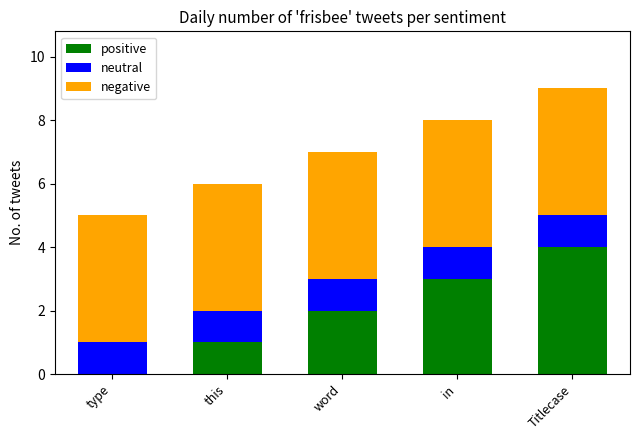

At which category is the sum across all series the highest?

Titlecase